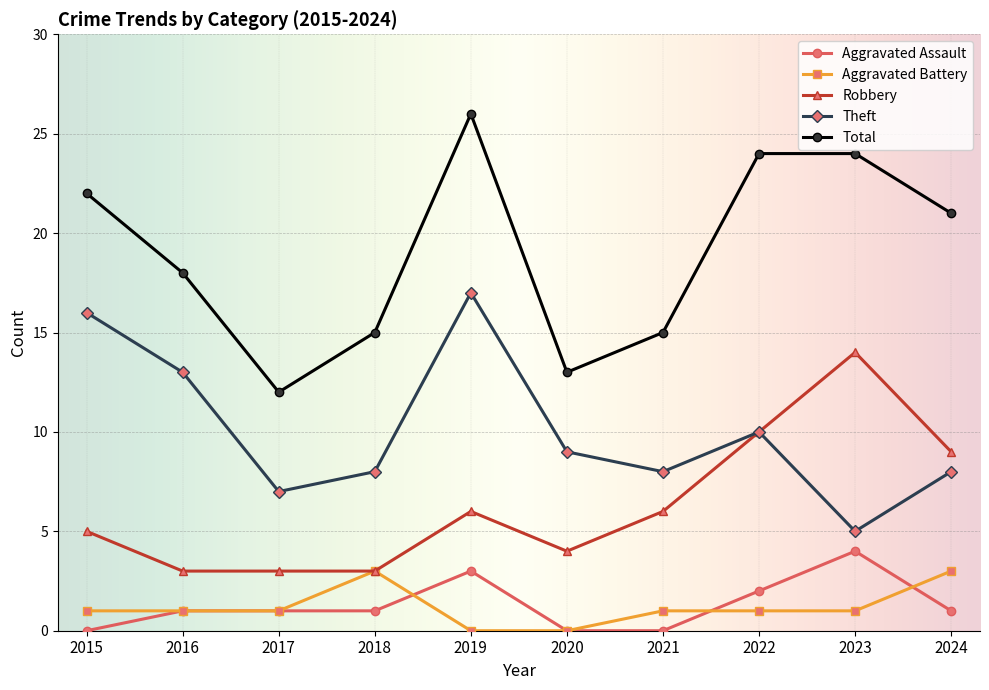

What is the minimum value for Total?

12